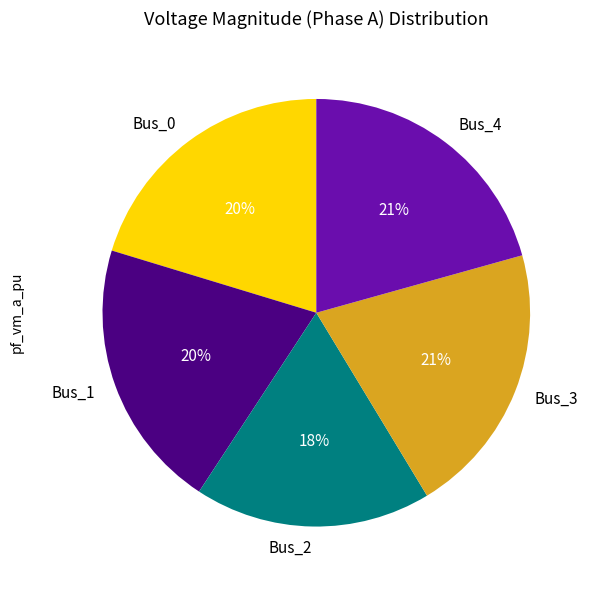

Is the sum of Bus_3 and Bus_2 greater than half?

No